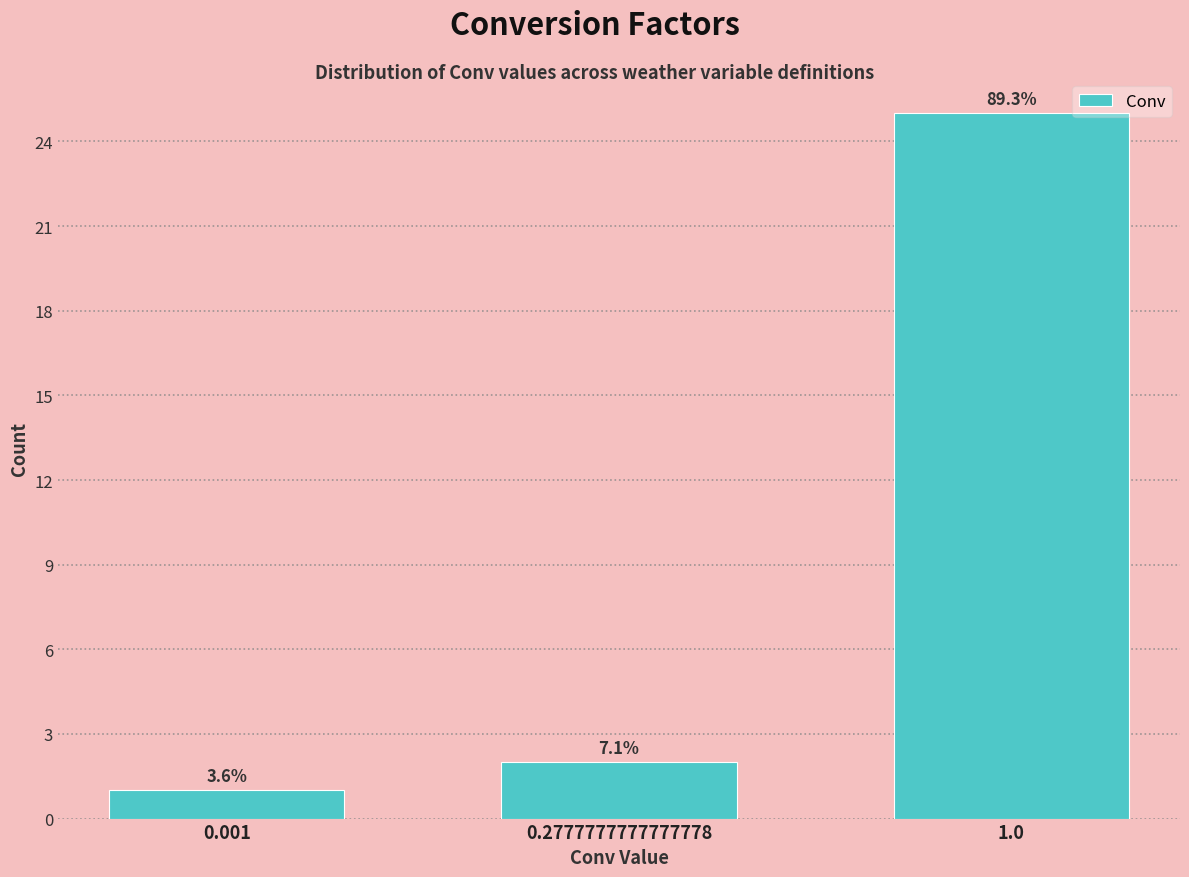

Are the bars horizontal?

No